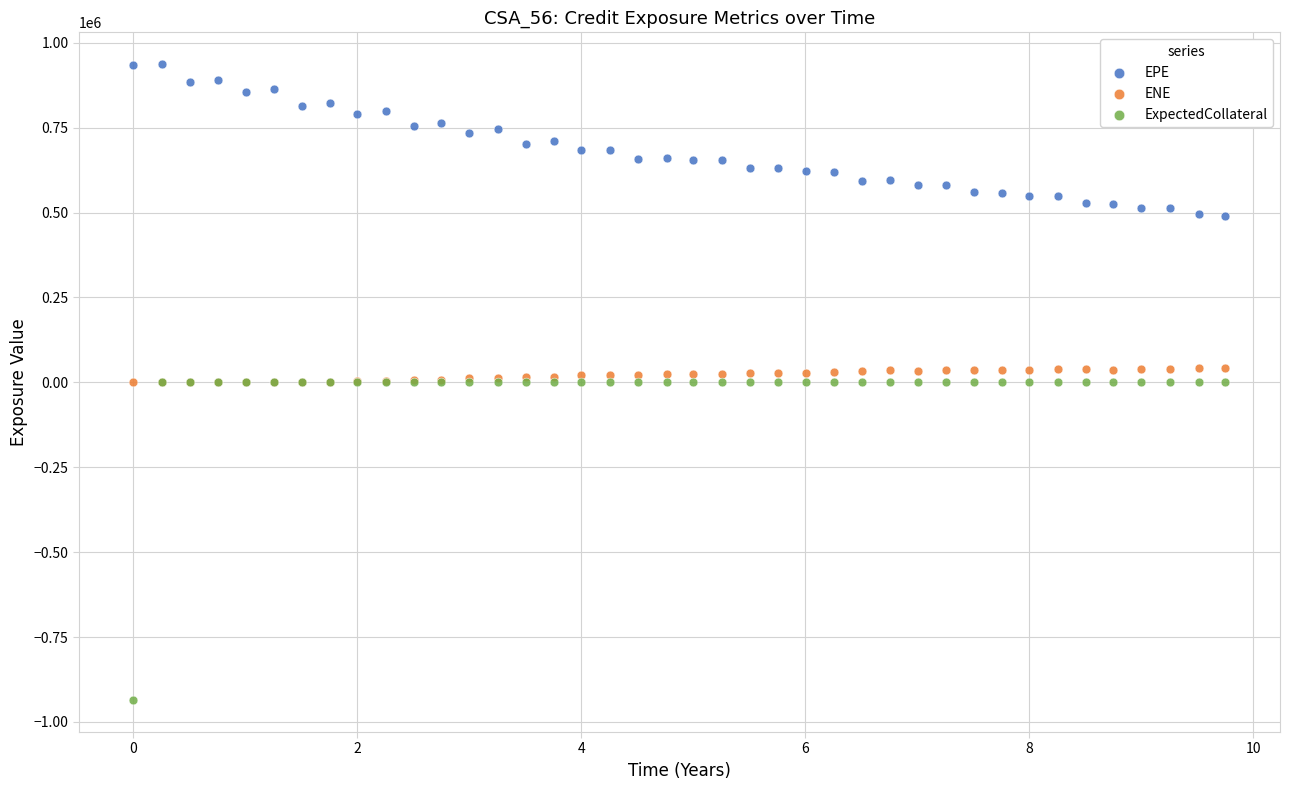

Which series contains the lowest Y value?

ExpectedCollateral